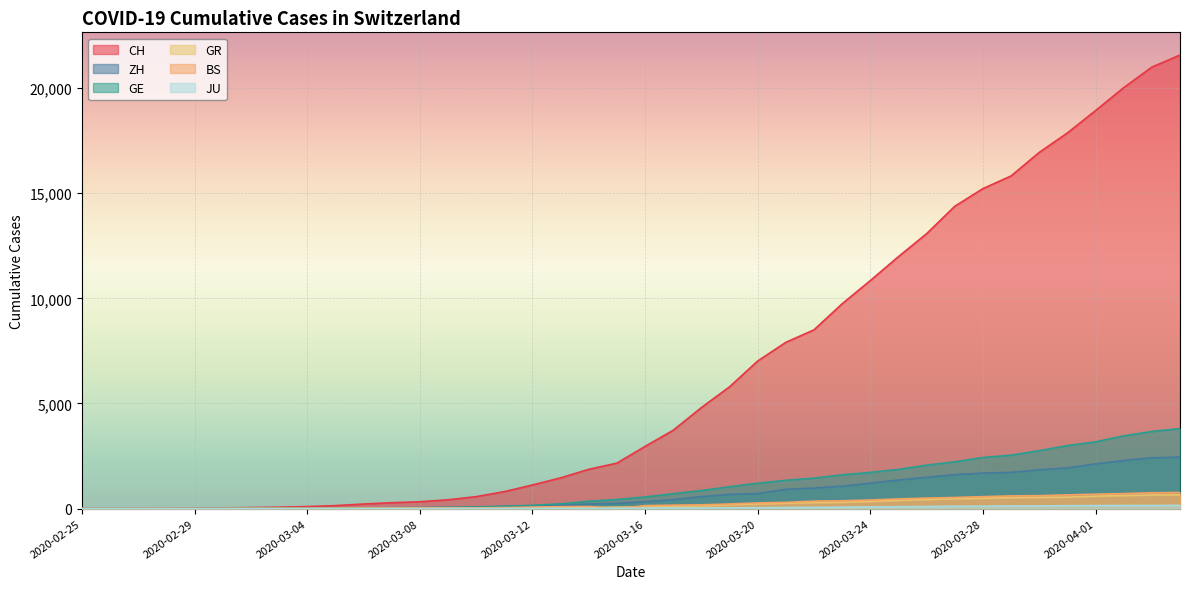

True or false: CH has a value of 36 at 2020-03-01.

True